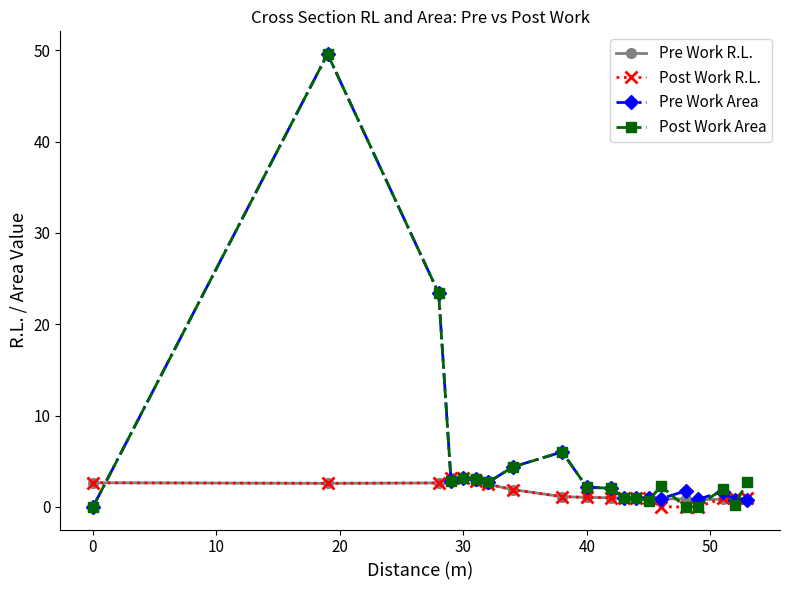

How many lines are shown in the chart?

4